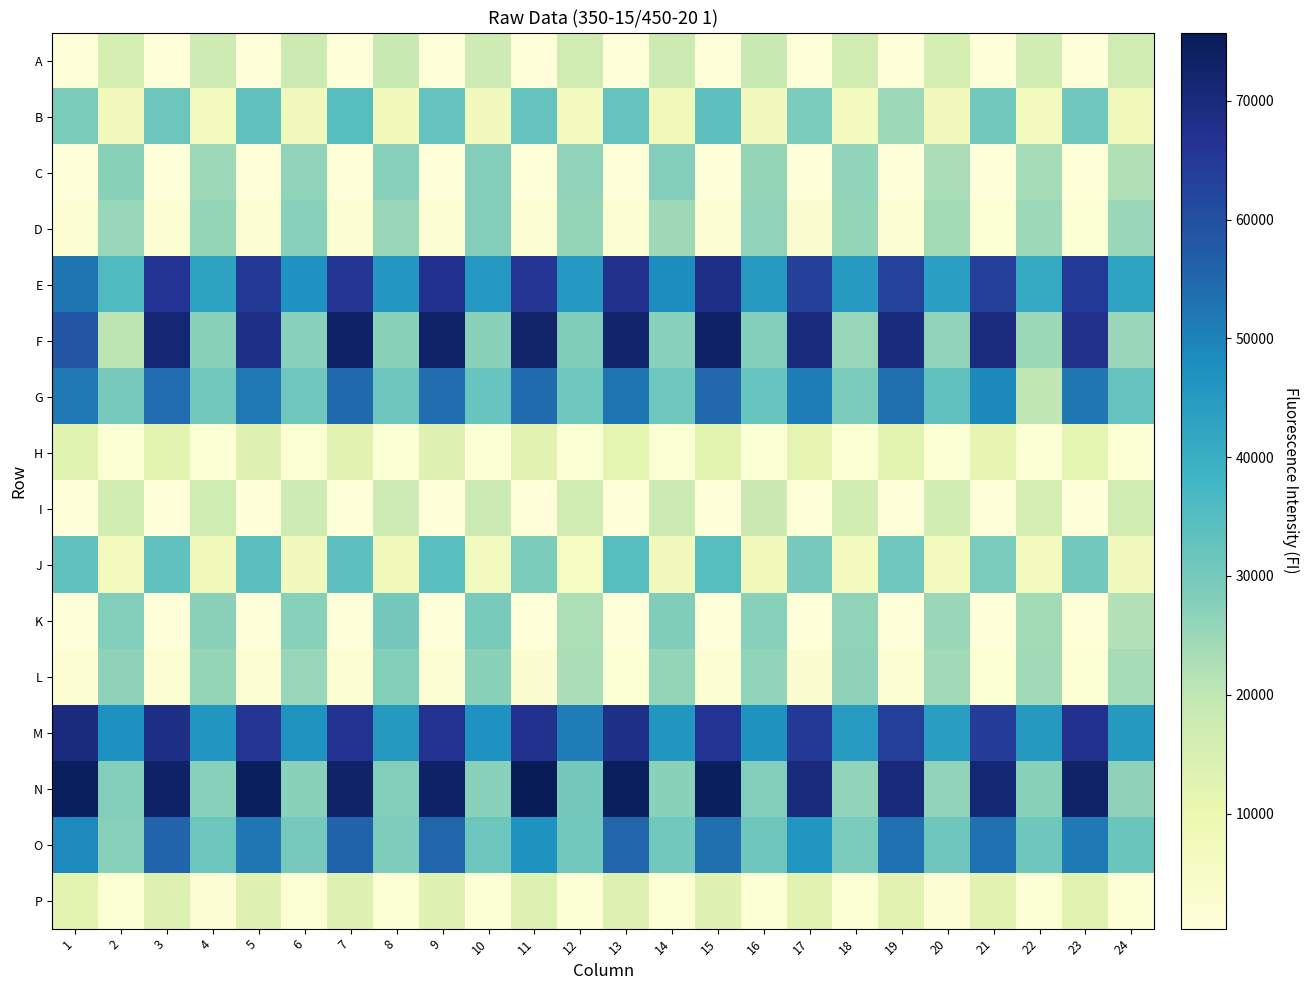

Which label corresponds to the largest value in the chart?

11